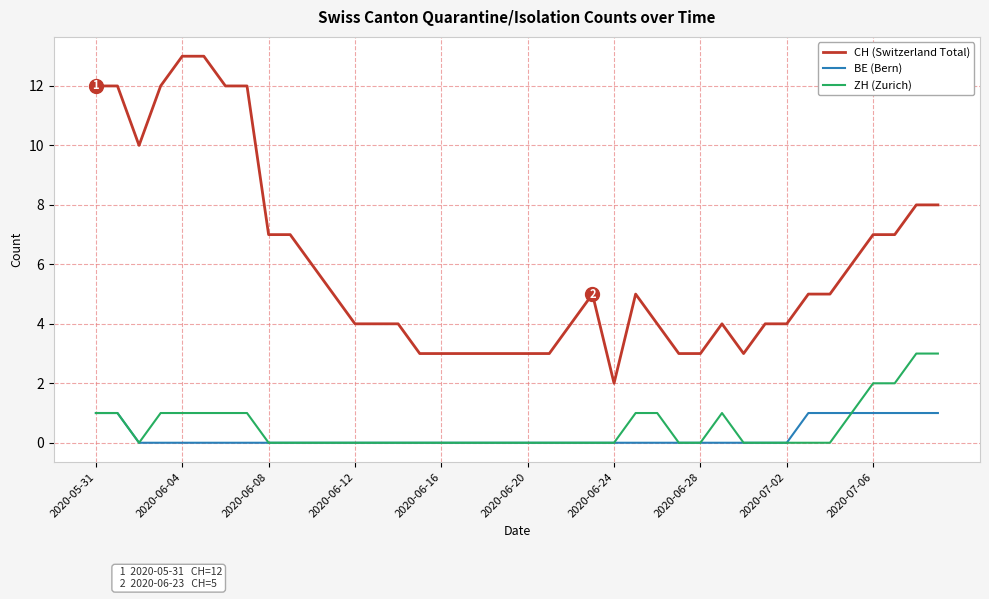

List the series in order of their peak value, lowest first.

BE (Bern), ZH (Zurich), CH (Switzerland Total)